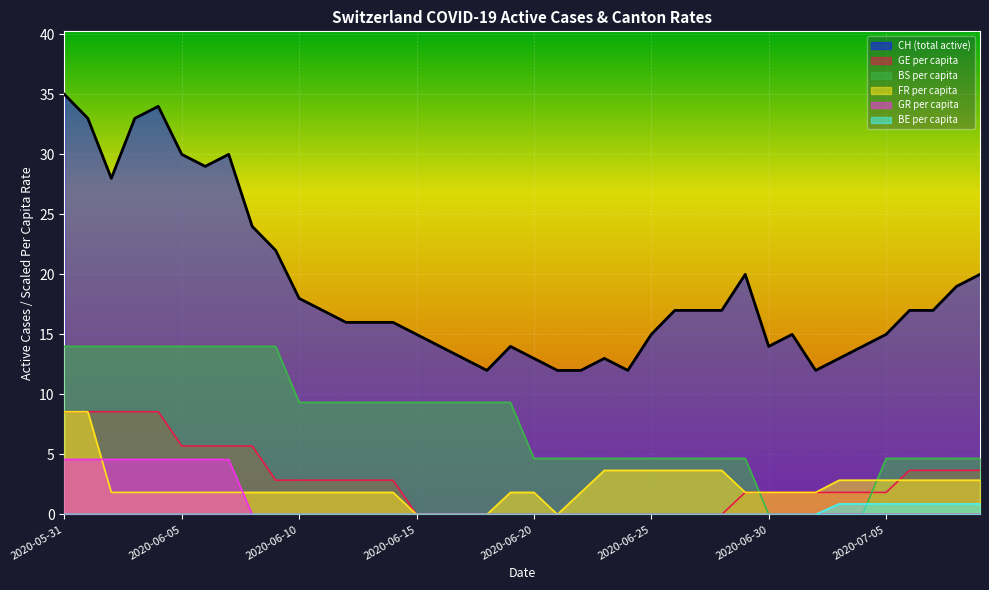

What is the difference between the GE_pc values at 2020-06-09 and 2020-06-06?

2.9